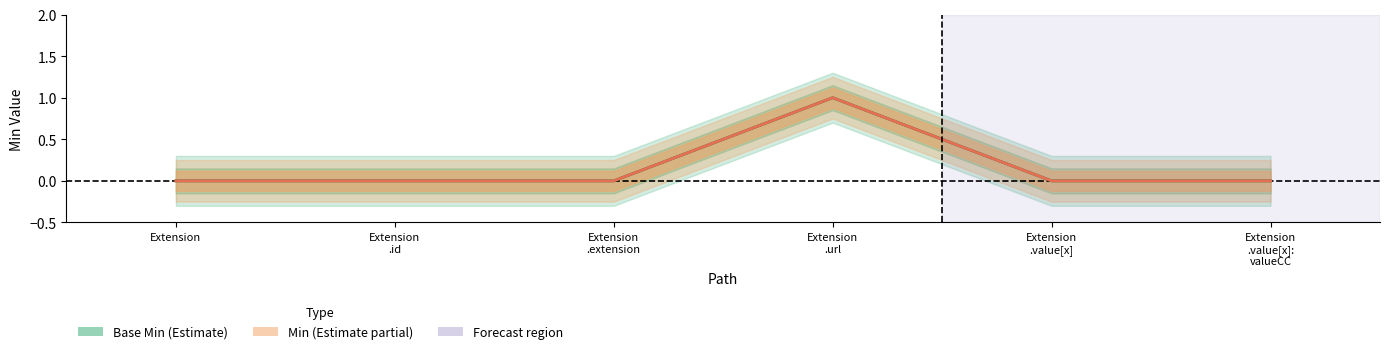

True or false: Min and Base Min intersect in this chart.

False